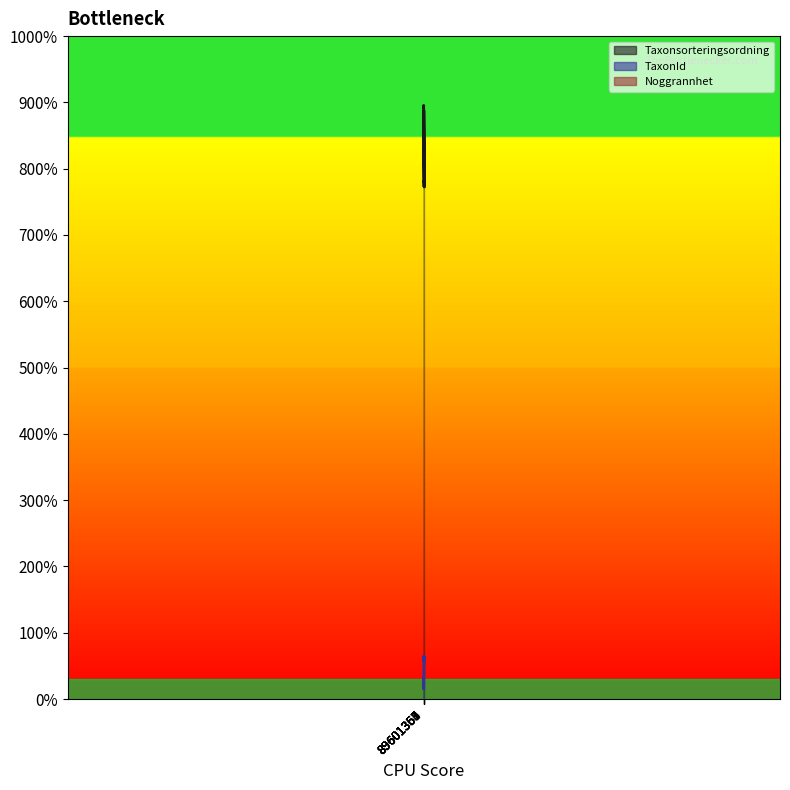

At which category is the sum across all series the highest?

89601357